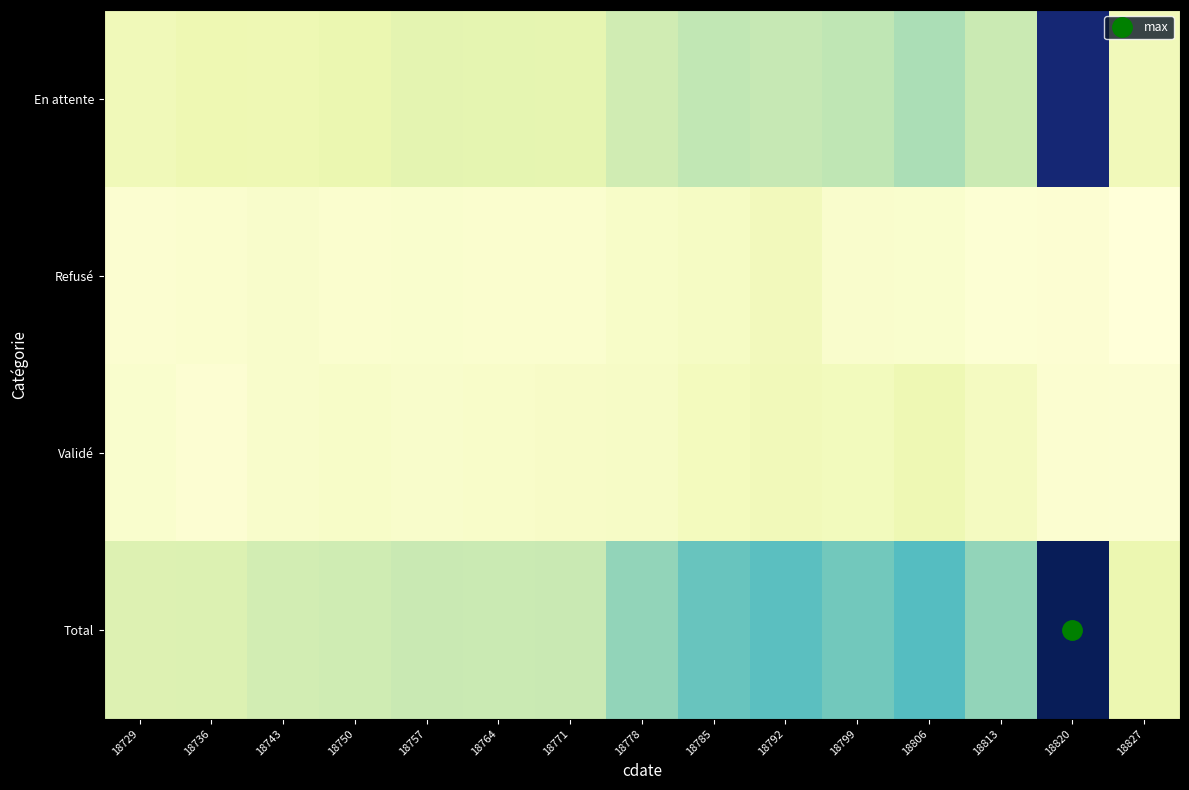

Which has a higher value, 18771 or 18750?

18771